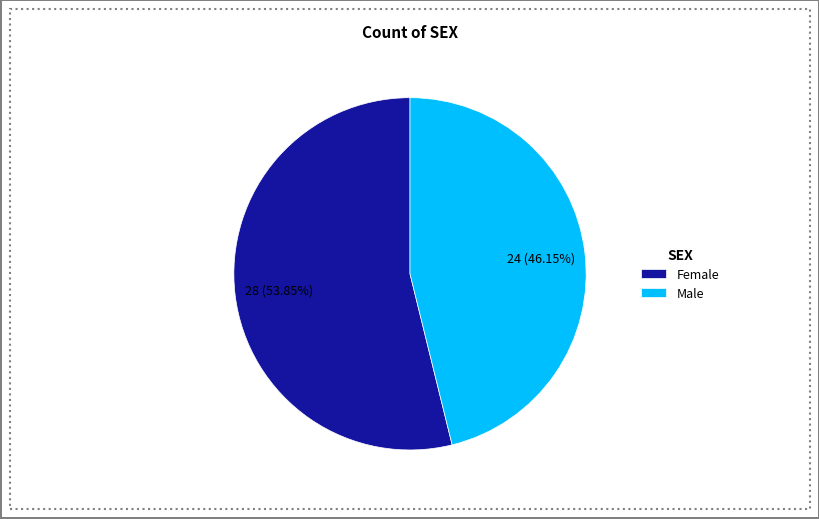

To the nearest percent, what portion does Female represent?

54%